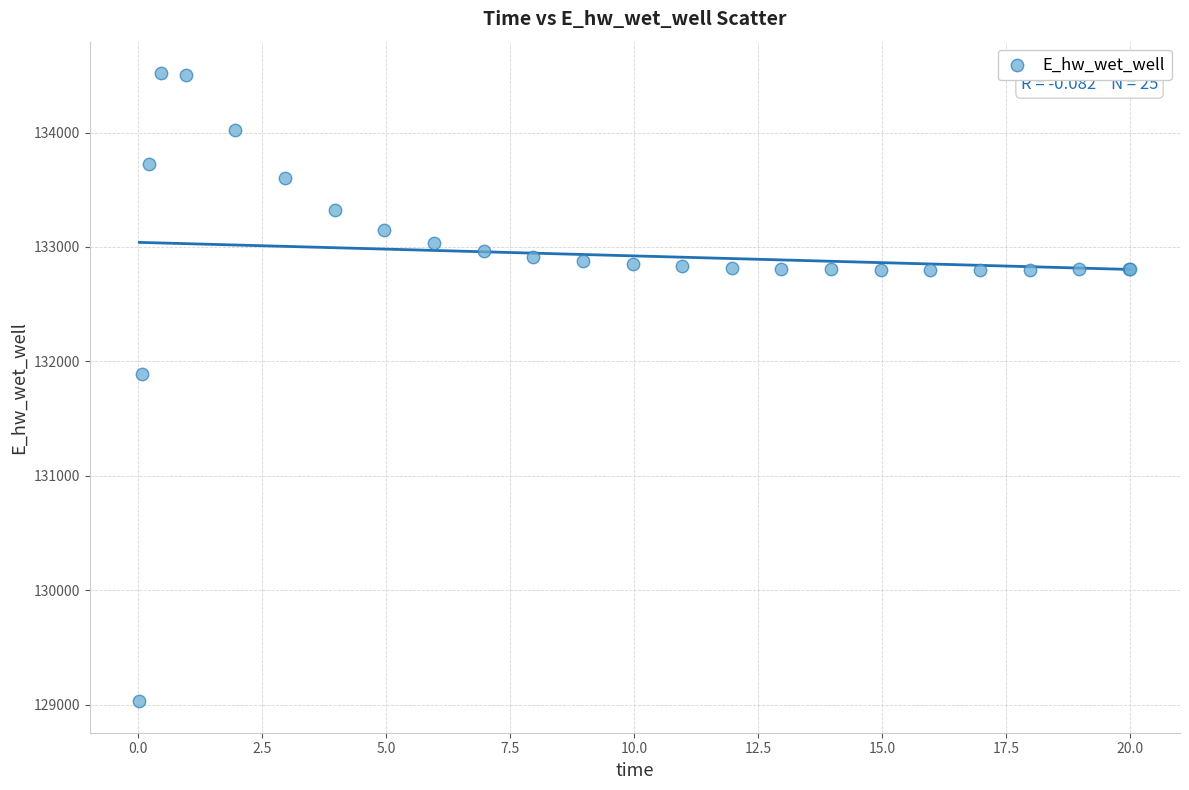

What Y value in the scatter plot is closest to 131774?

131893.9